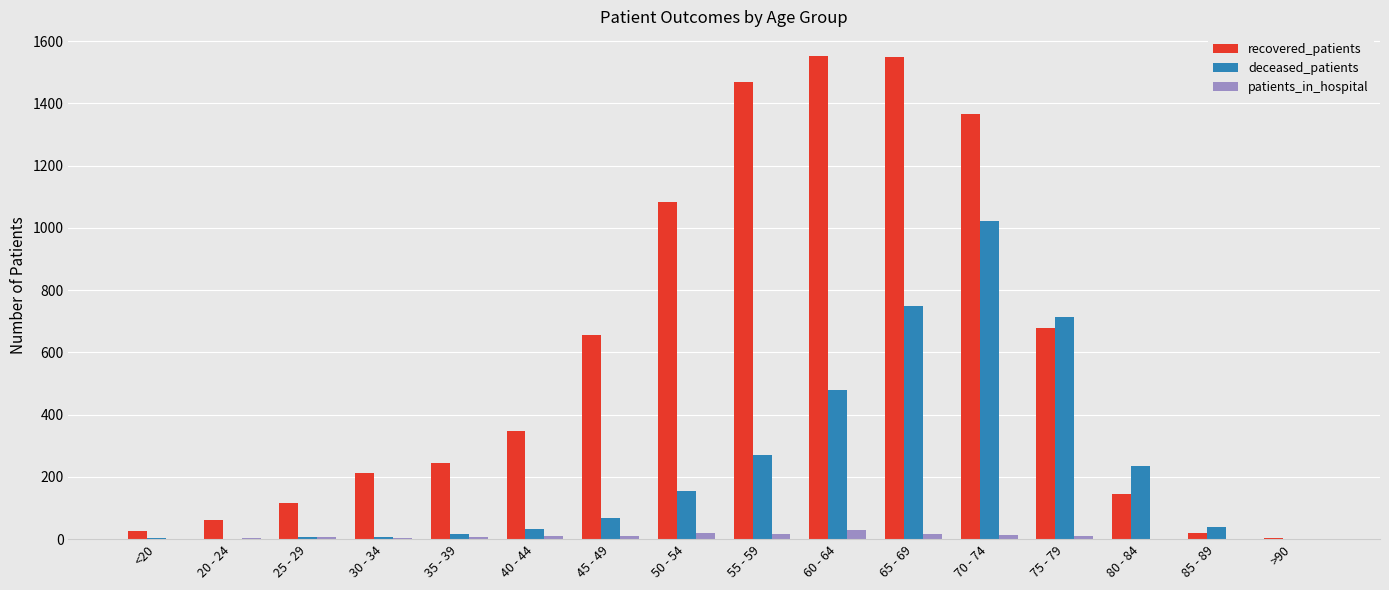

Is it true that recovered_patients equals 2020 at 55 - 59?

False